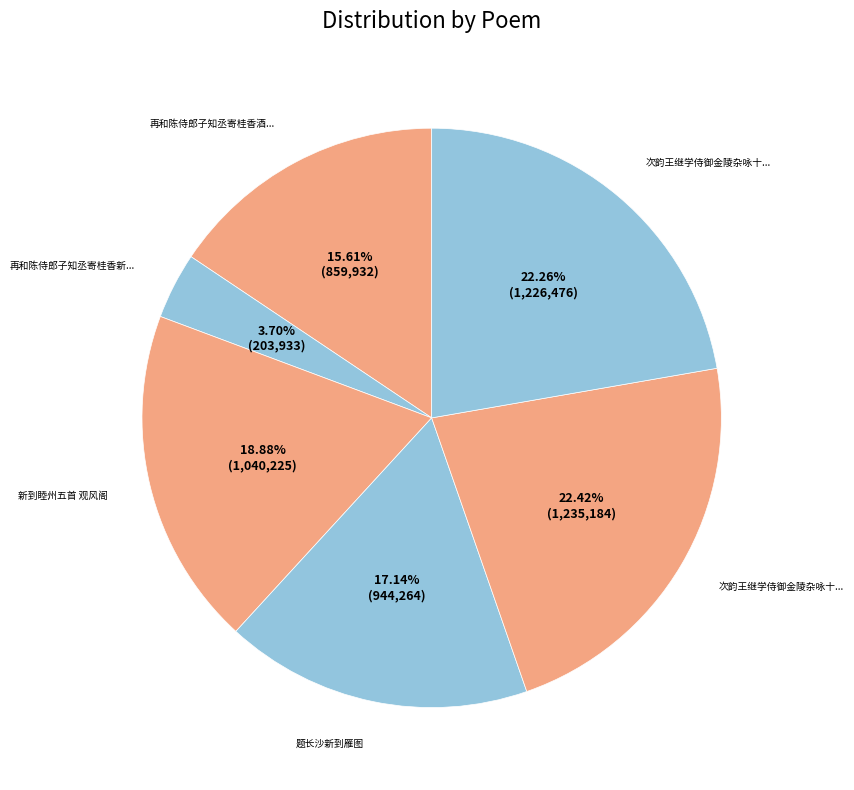

How many slices are in this pie chart?

6